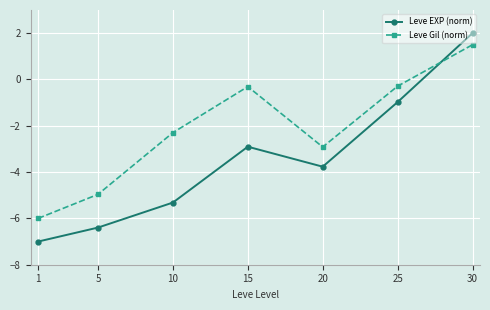

Reading left to right, list all the values displayed in this chart.

Leve EXP (norm): 1=-7.0	5=-6.4	10=-5.3	15=-2.9	20=-3.8	25=-1.0	30=2.0
Leve Gil (norm): 1=-6.0	5=-5.0	10=-2.3	15=-0.3	20=-2.9	25=-0.3	30=1.5